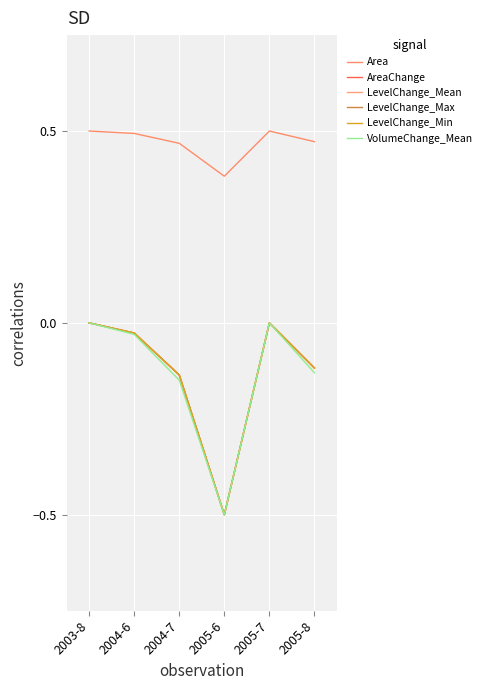

Does the chart have visible grid lines?

Yes